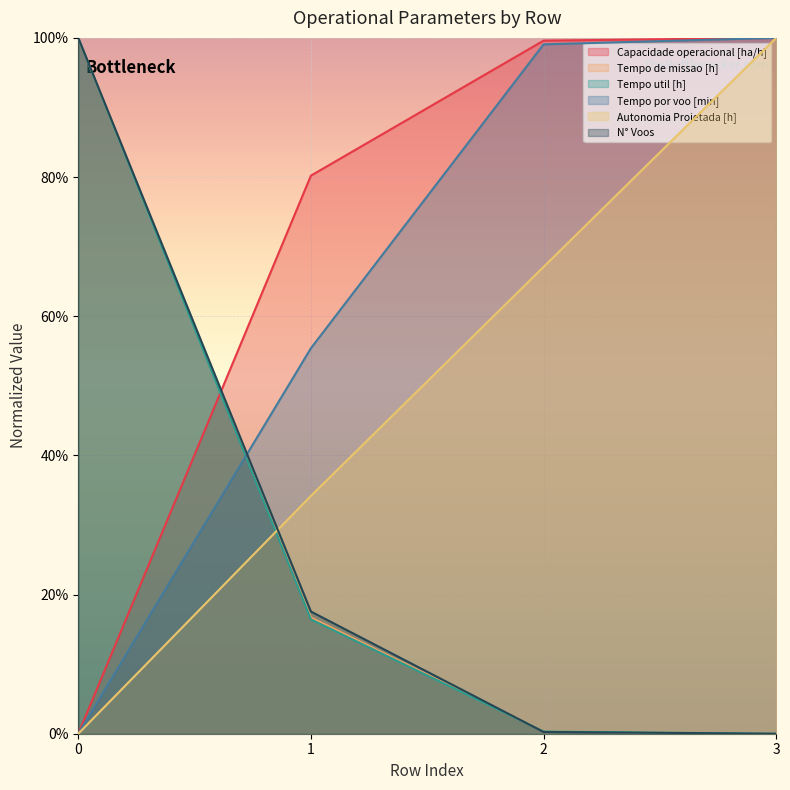

Does the chart display data point markers on the line(s)?

No